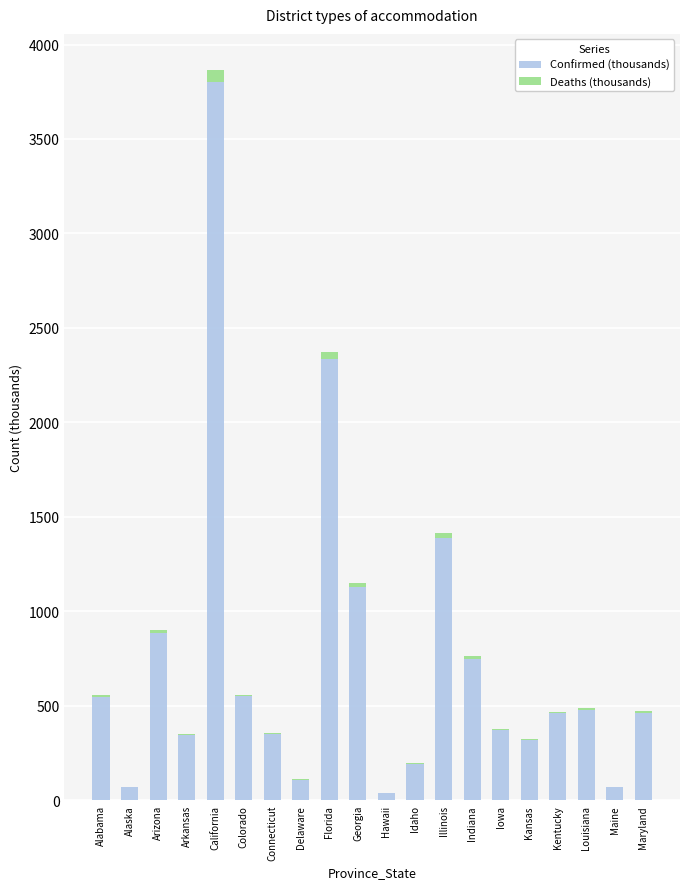

Which category has the highest value in the Confirmed (thousands) series?

California